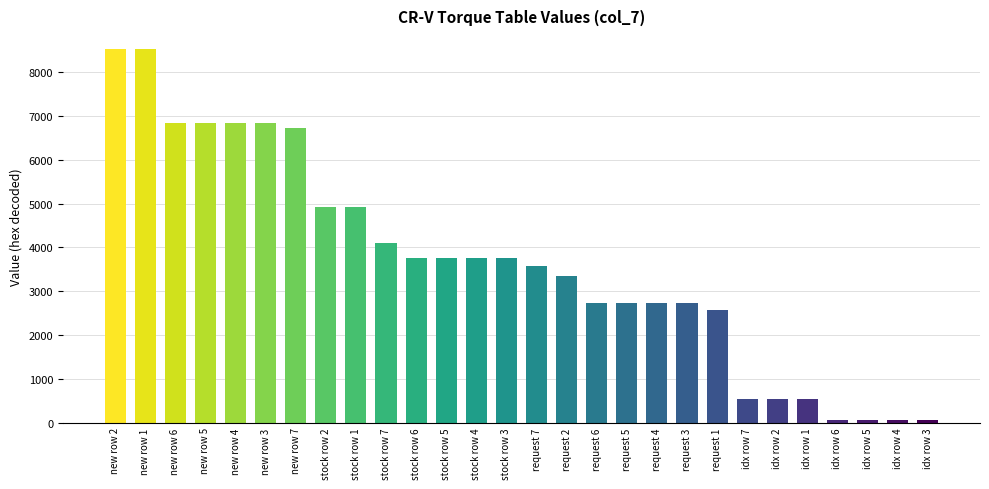

At which label is the value closest to 4292?

stock row 7